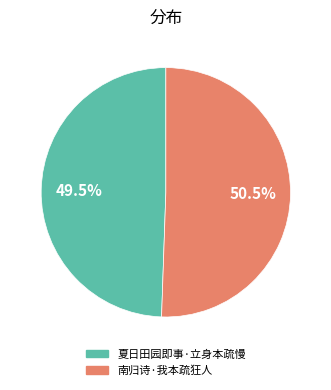

Approximately how many times larger is the value at 南归诗·我本疏狂人 compared to 夏日田园即事·立身本疏慢?

1.0